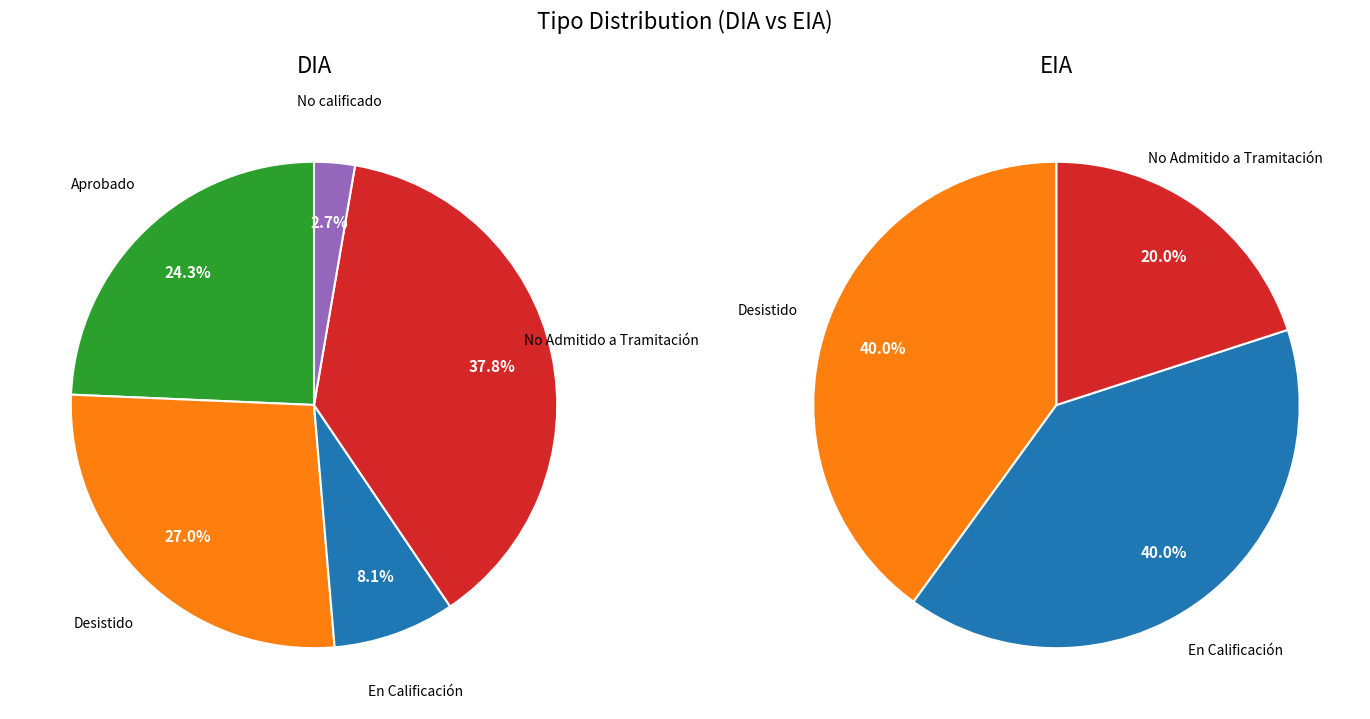

To the nearest percent, what is the combined percentage of DIA and EIA?

100%